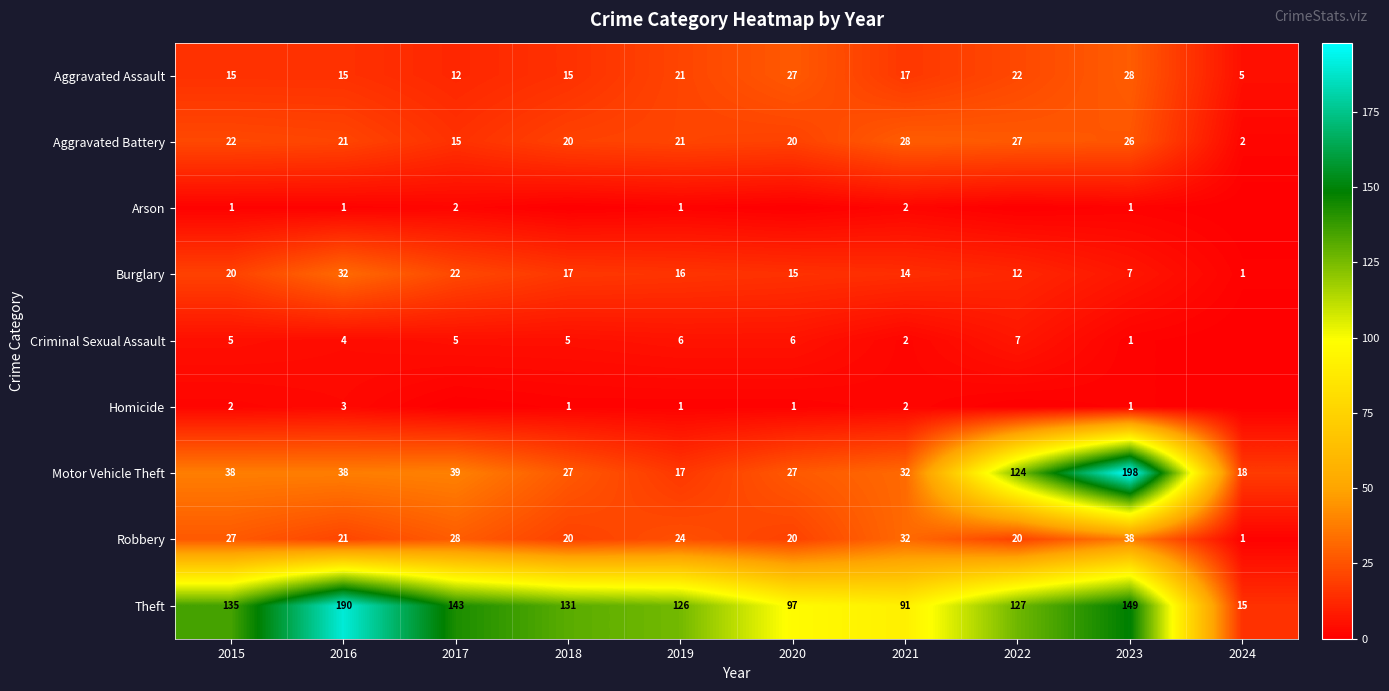

At which category is the sum across all series the highest?

2023